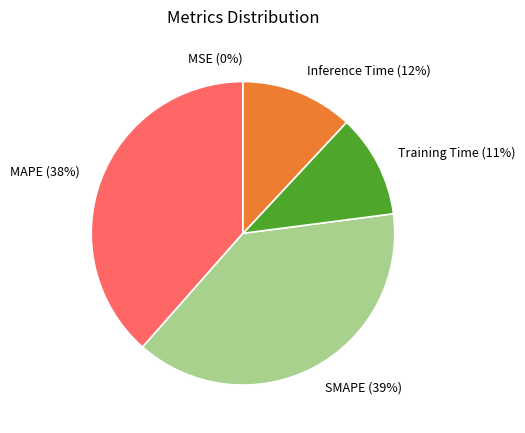

The Inference Time slice represents 1% of the pie. True or false?

False